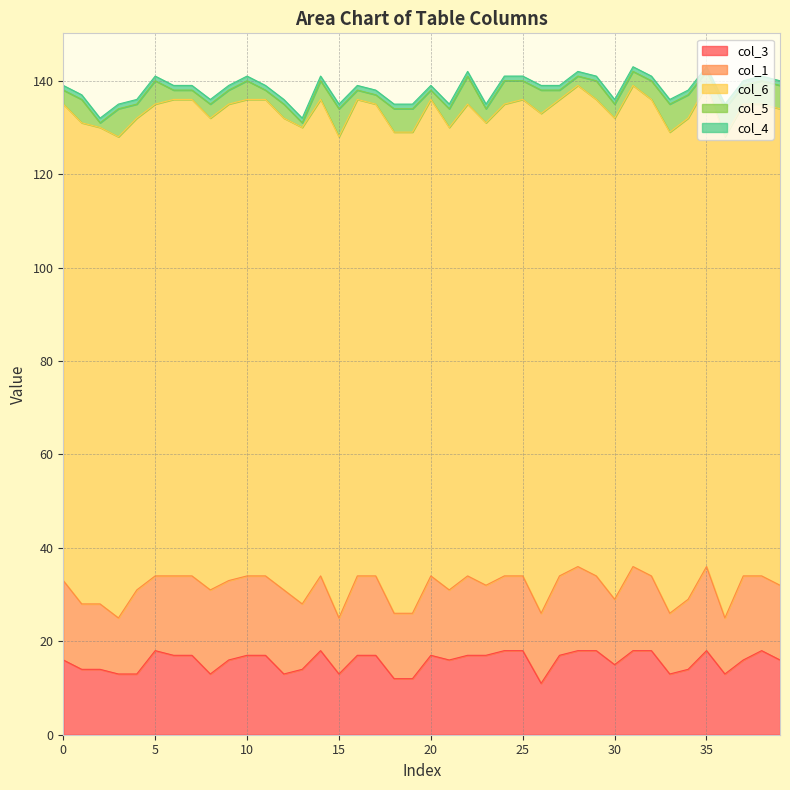

How many values in the col_1 series are below 16?

14